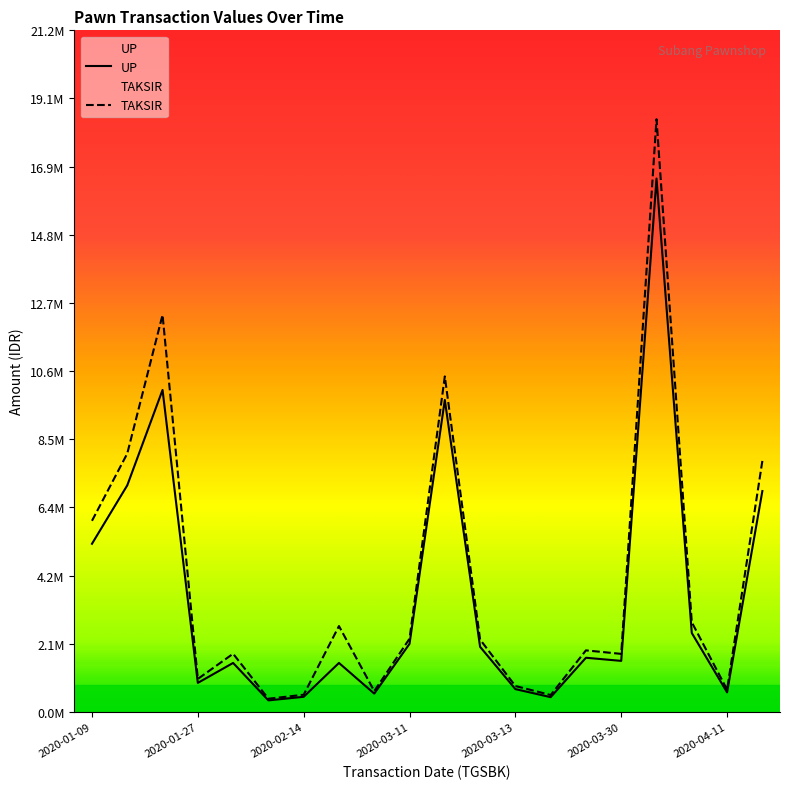

How many data points does each series have?

20